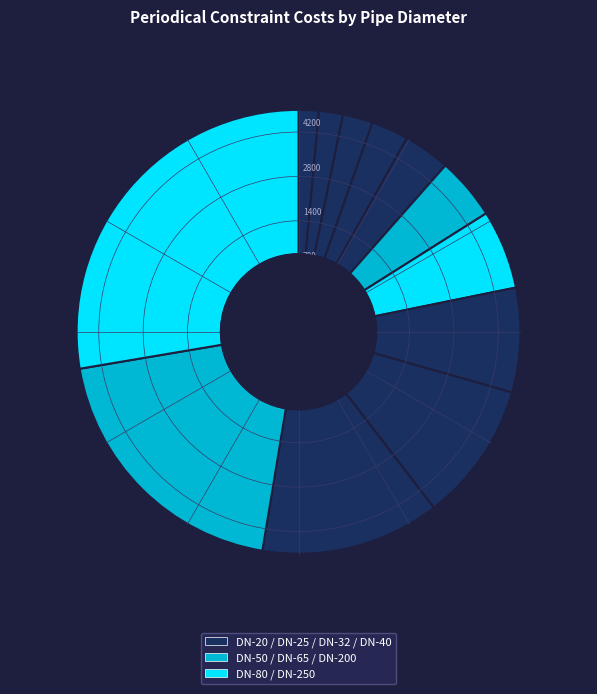

Count the number of slices in the pie.

12